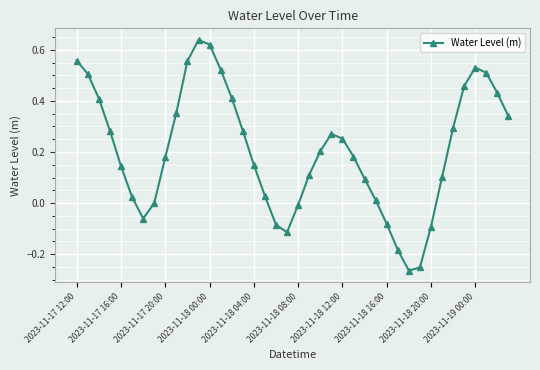

True or false: there are more than 2 points higher than both neighbors.

True